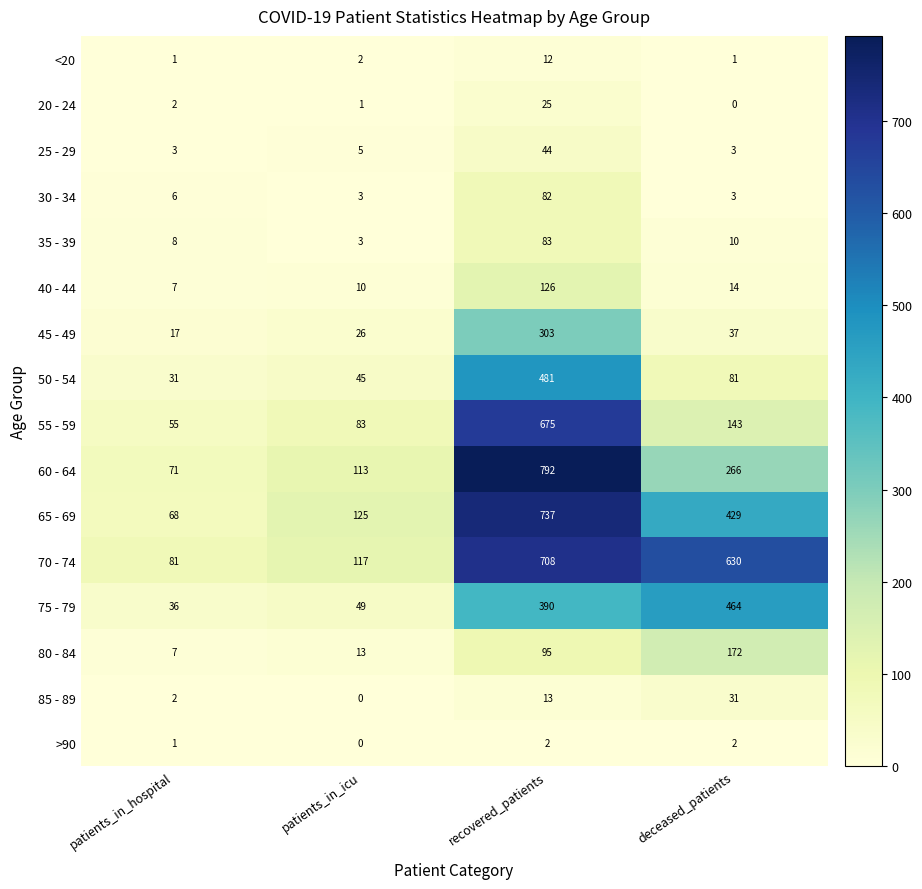

Is it true that 35 - 39 equals 83 at recovered_patients?

True